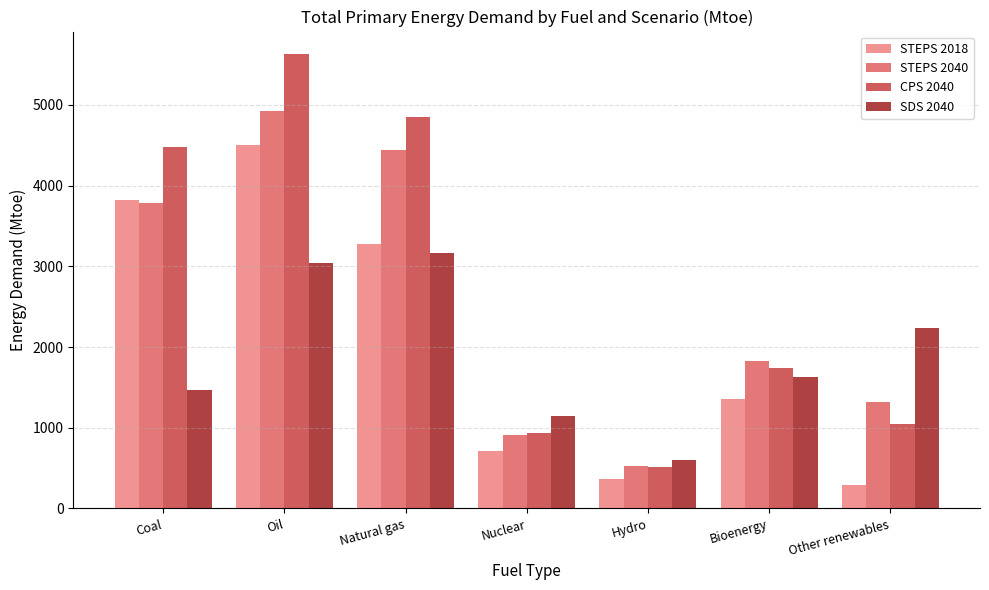

Rank the series by their average value, from lowest to highest.

SDS 2040, STEPS 2018, STEPS 2040, CPS 2040